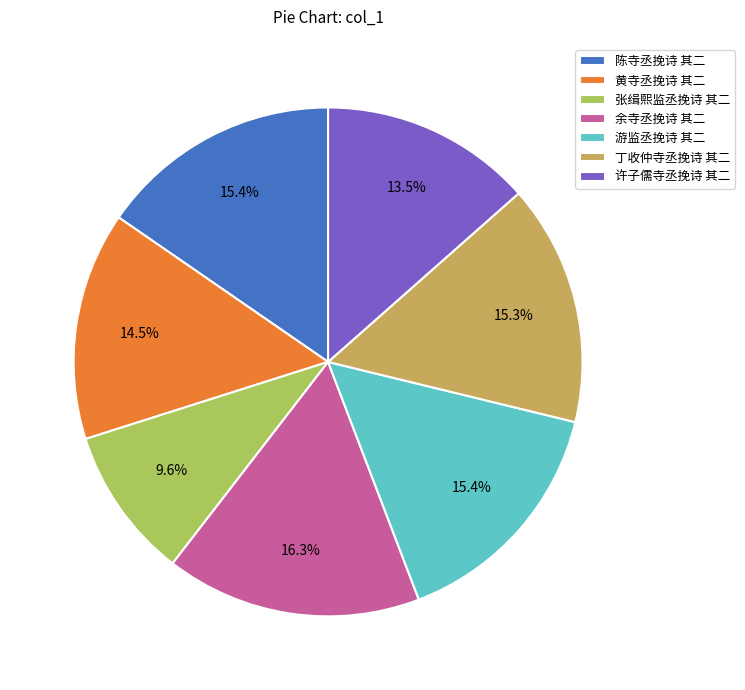

Approximately how many times larger is the value at 陈寺丞挽诗 其二 compared to 余寺丞挽诗 其二?

0.9